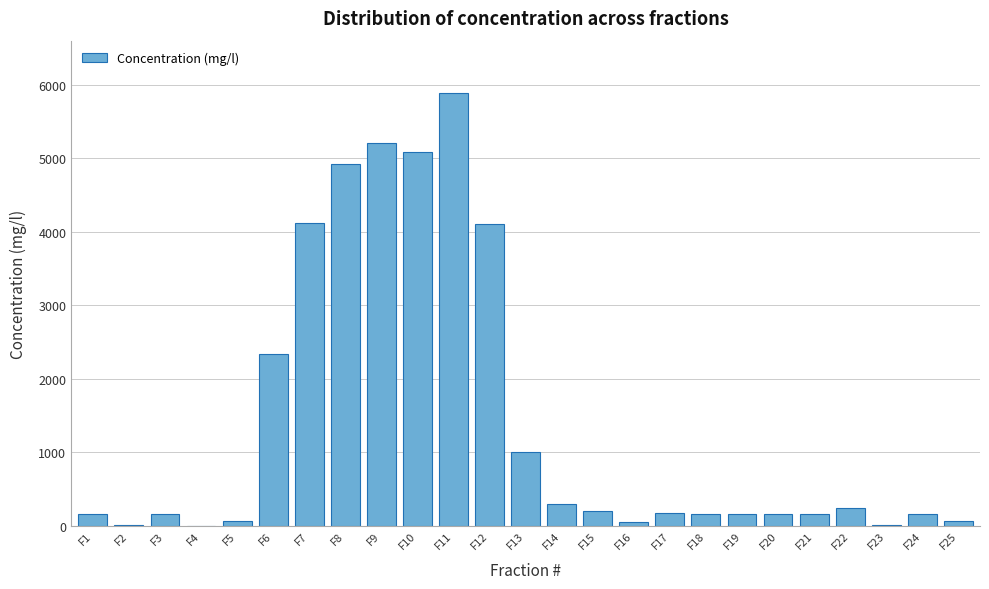

The value at F14 is 289.9. True or false?

True